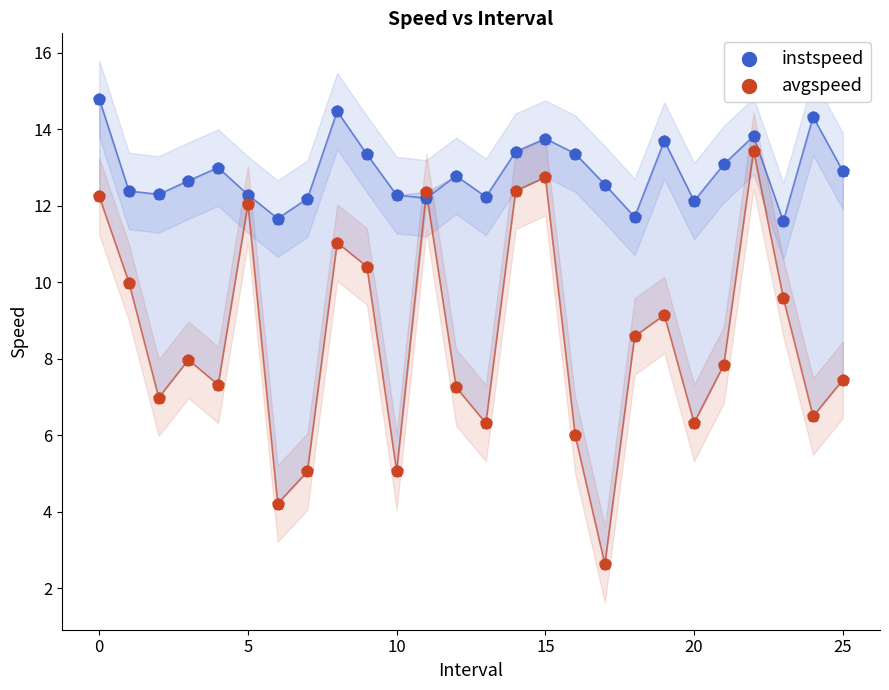

What are all the series names shown in the legend?

instspeed, avgspeed